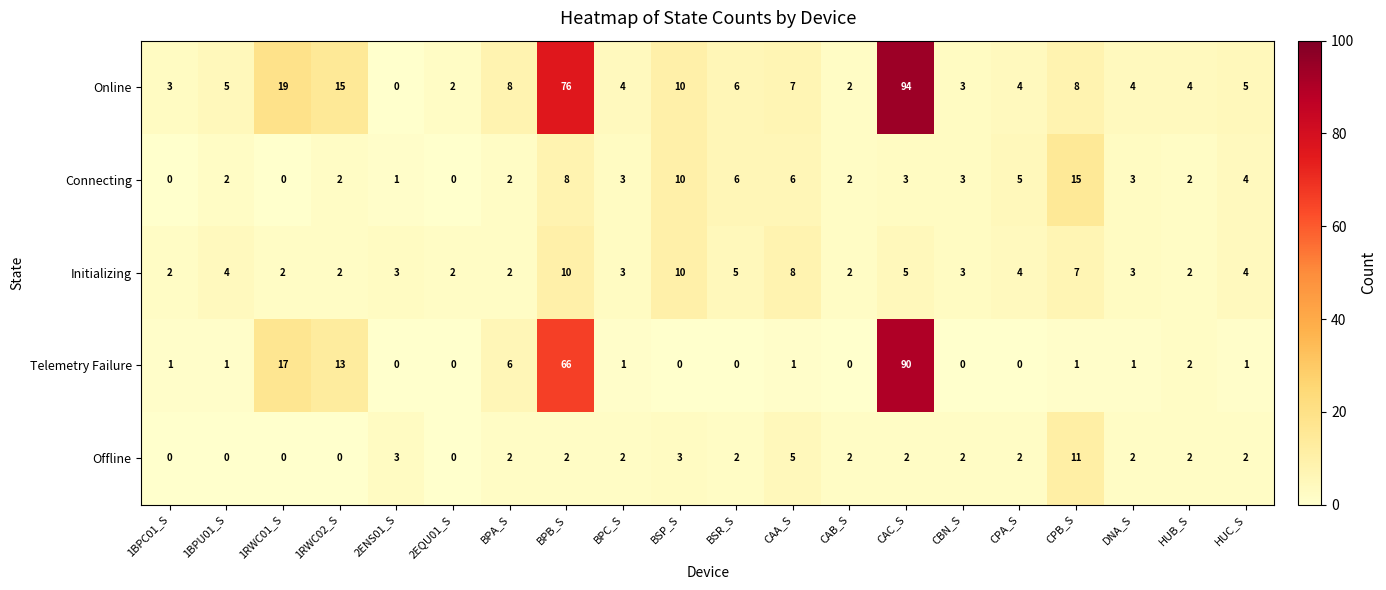

At which label does Online reach its minimum?

2ENS01_S